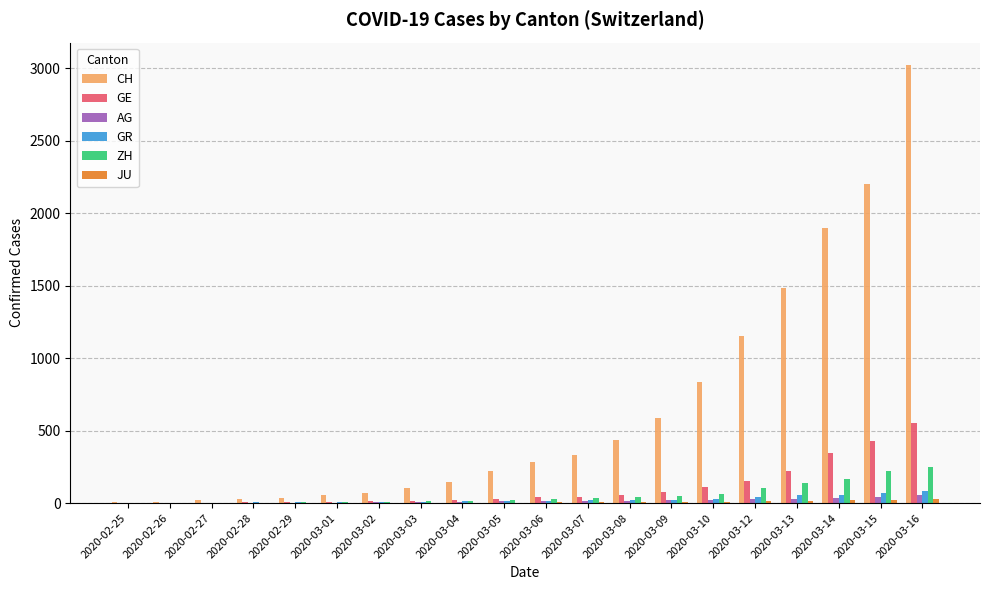

At which category does the chart reach its peak across all series?

2020-03-16